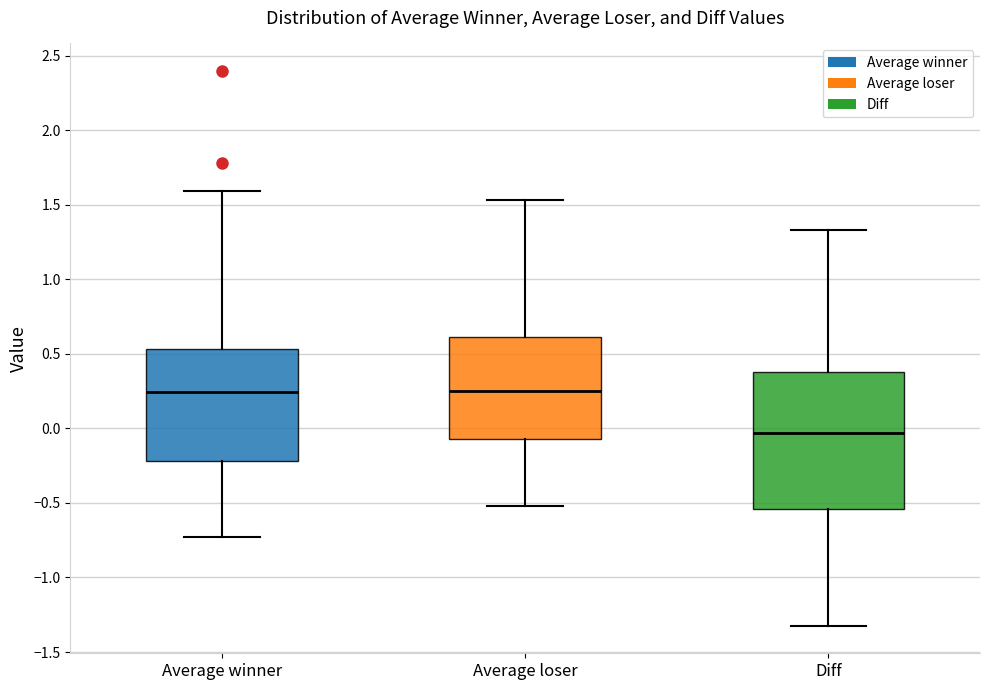

Reading left to right, read every box against the y-axis: the position of its median line, the range the box covers, and the ends of its whiskers. The values are not printed on the chart, so give them approximately, as read against the axis.

Average winner: median 0.25, box -0.20 to 0.55, whiskers -0.75 to 1.60
Average loser: median 0.25, box -0.05 to 0.60, whiskers -0.50 to 1.55
Diff: median -0.05, box -0.55 to 0.35, whiskers -1.30 to 1.35